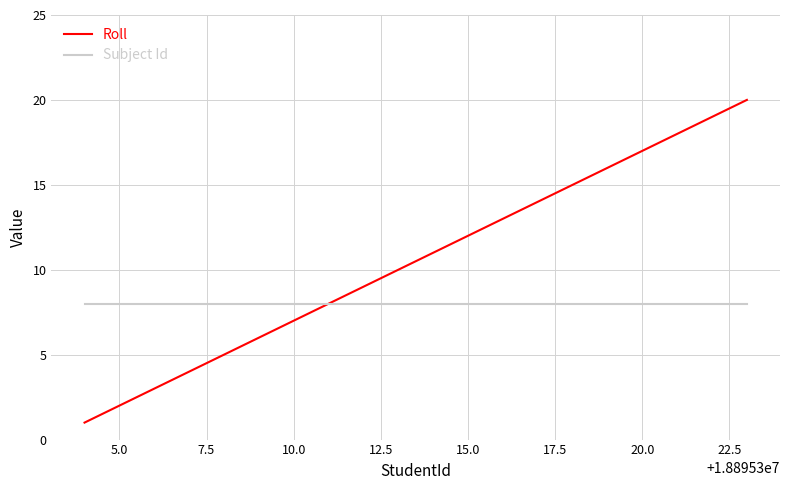

What is the highest value of the Subject Id series?

8